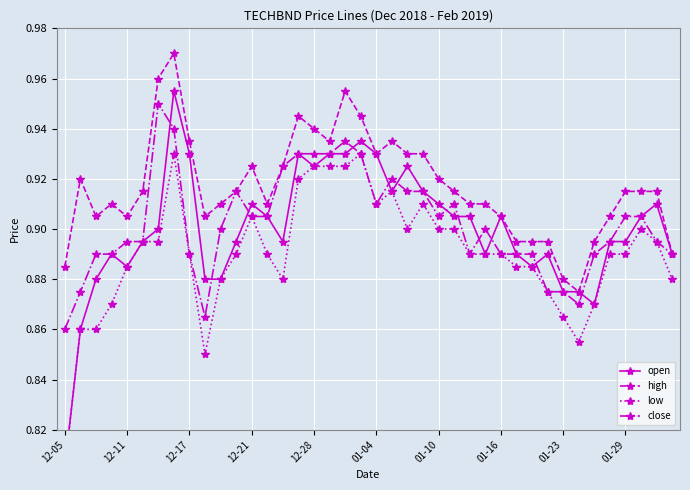

In high, how many points are higher than both neighbors (excluding endpoints)?

7